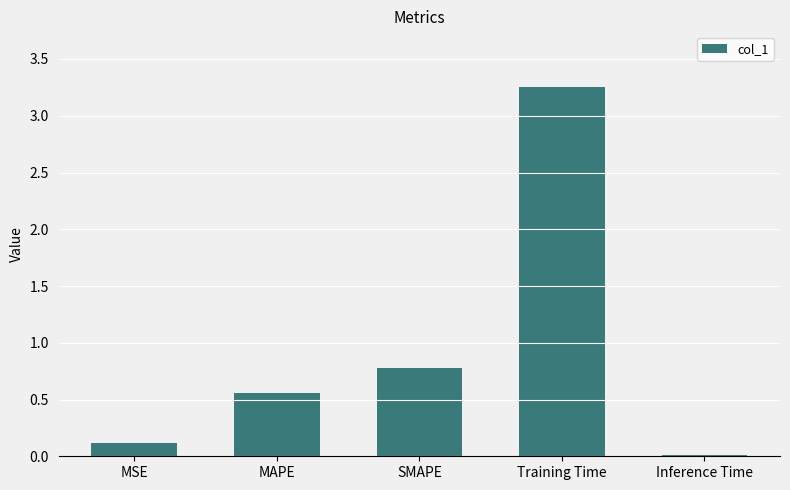

What is the change in value from SMAPE to Inference Time?

-0.8